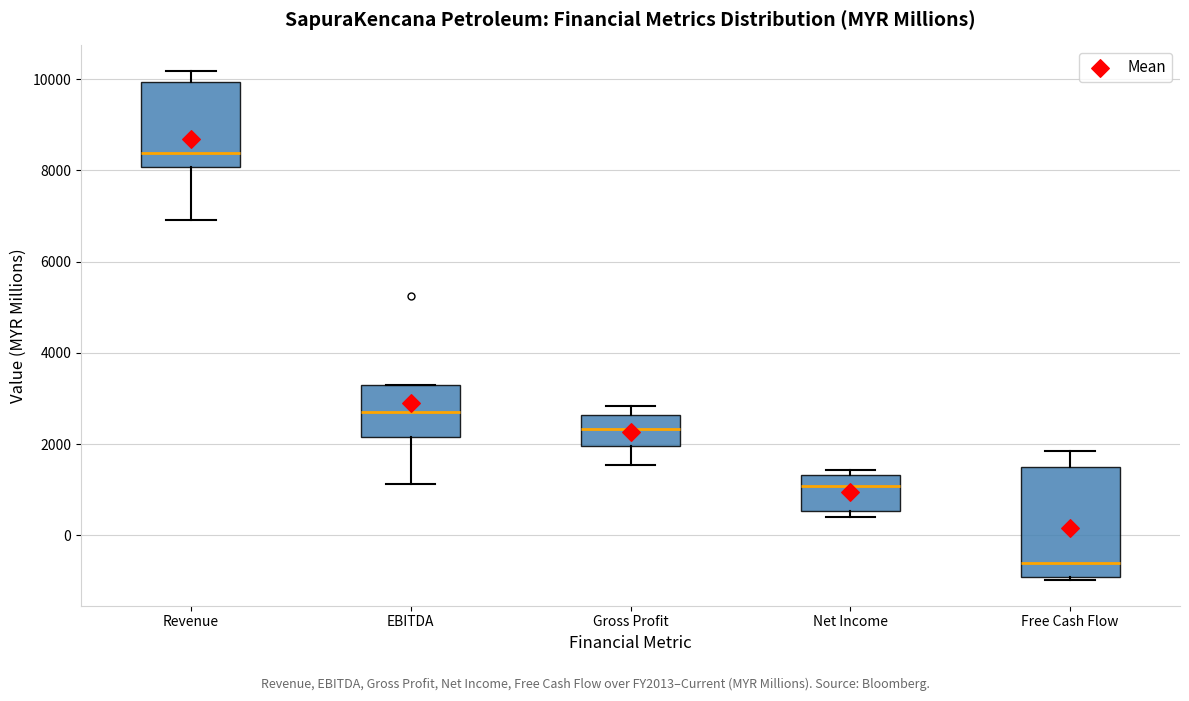

Which box is the tallest, from its lower edge to its upper edge?

Free Cash Flow